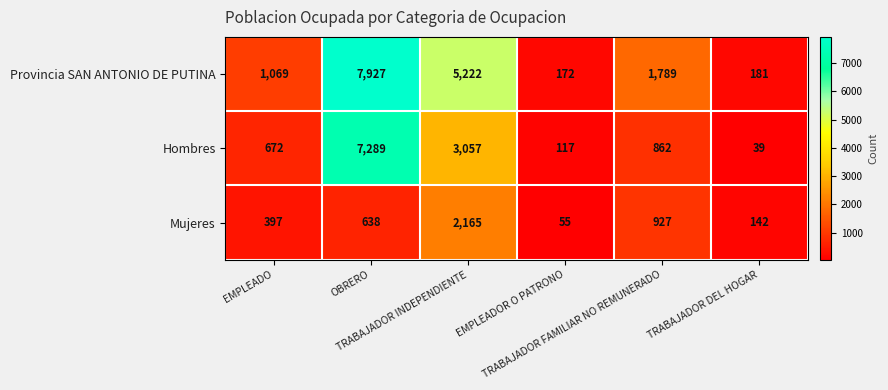

What is the smallest value displayed?

39